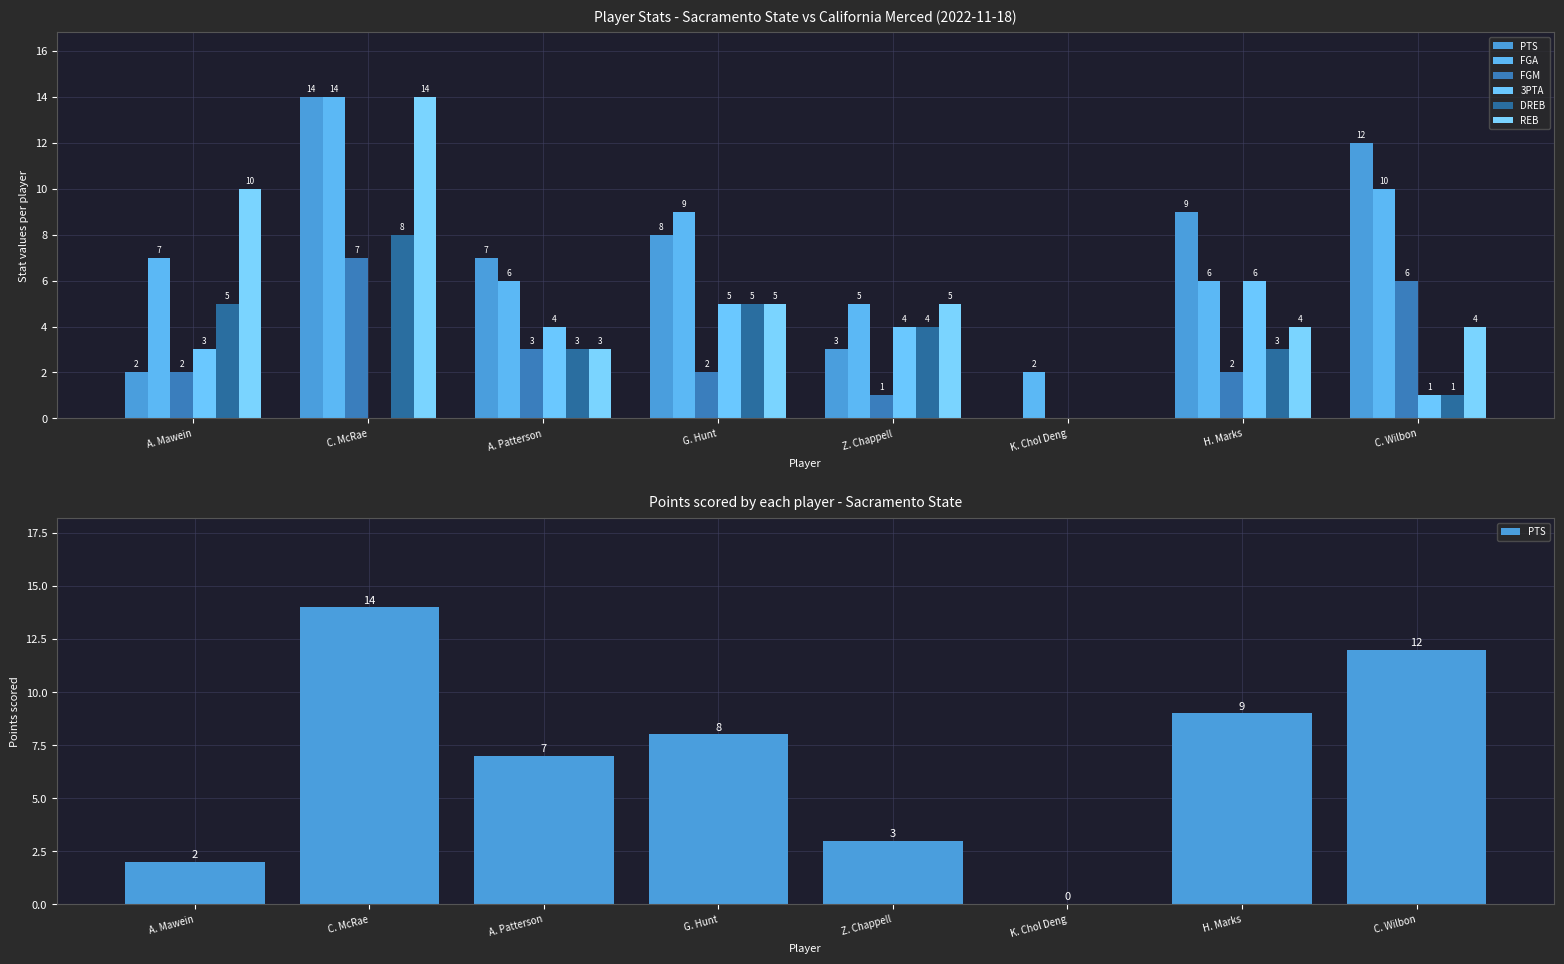

Is it true that FGA equals 2 at H. Marks?

False